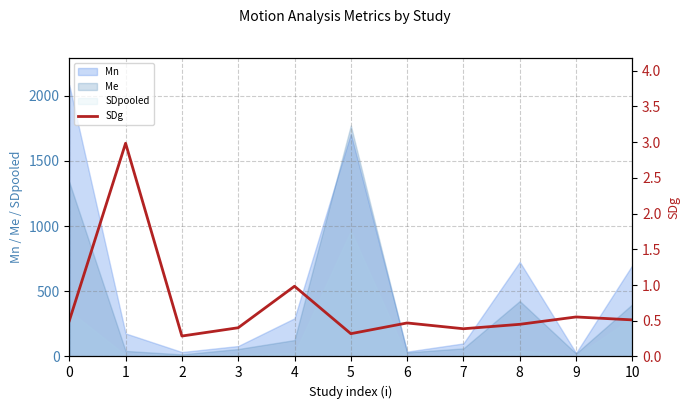

The Me series shows 1337.0 at 0. True or false?

True